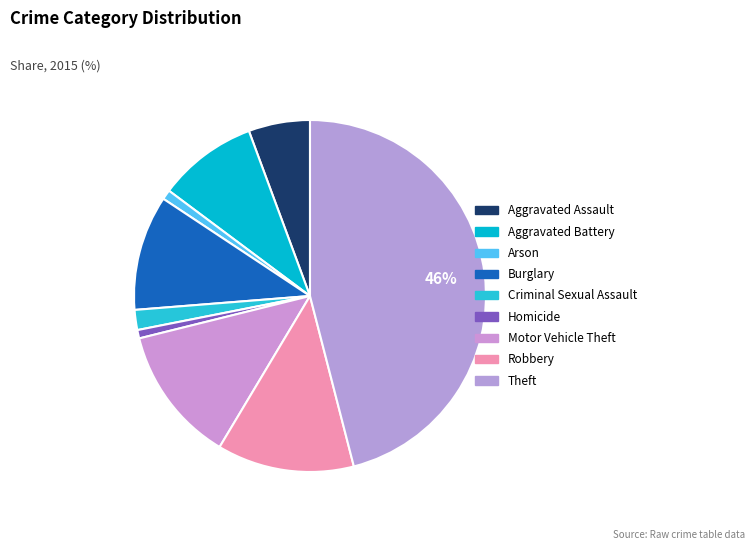

Count the number of slices in the pie.

9